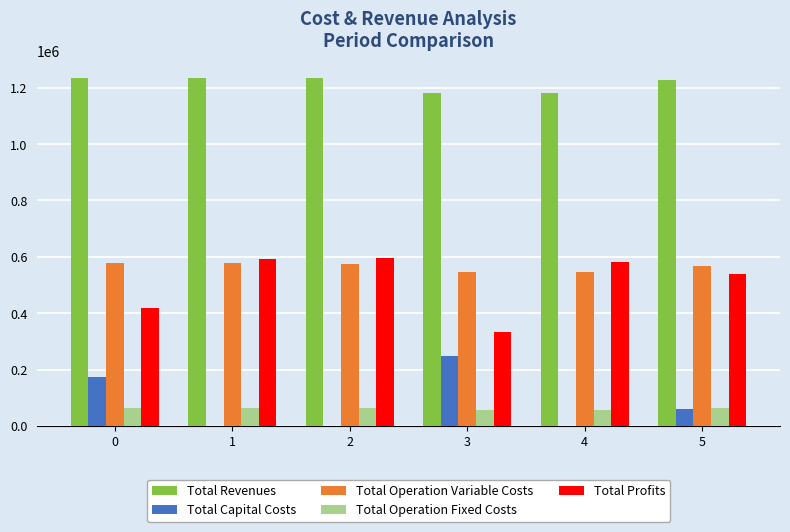

Is the value of Total Capital Costs at 1 greater than the value of Total Profits at 0?

No